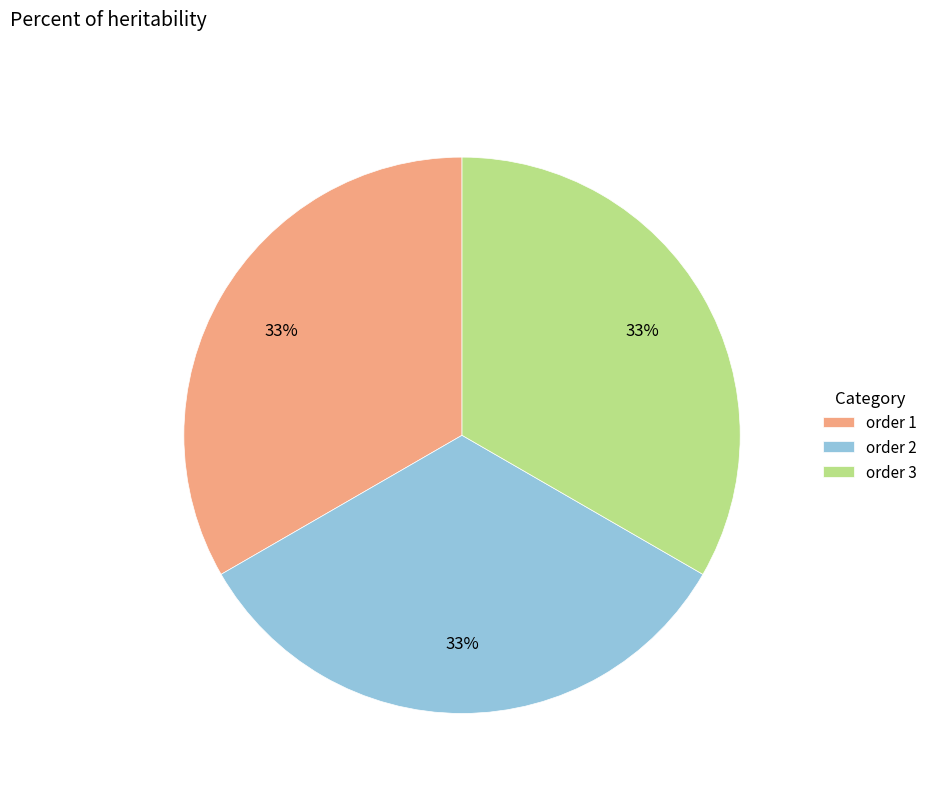

How many segments does this pie chart have?

3